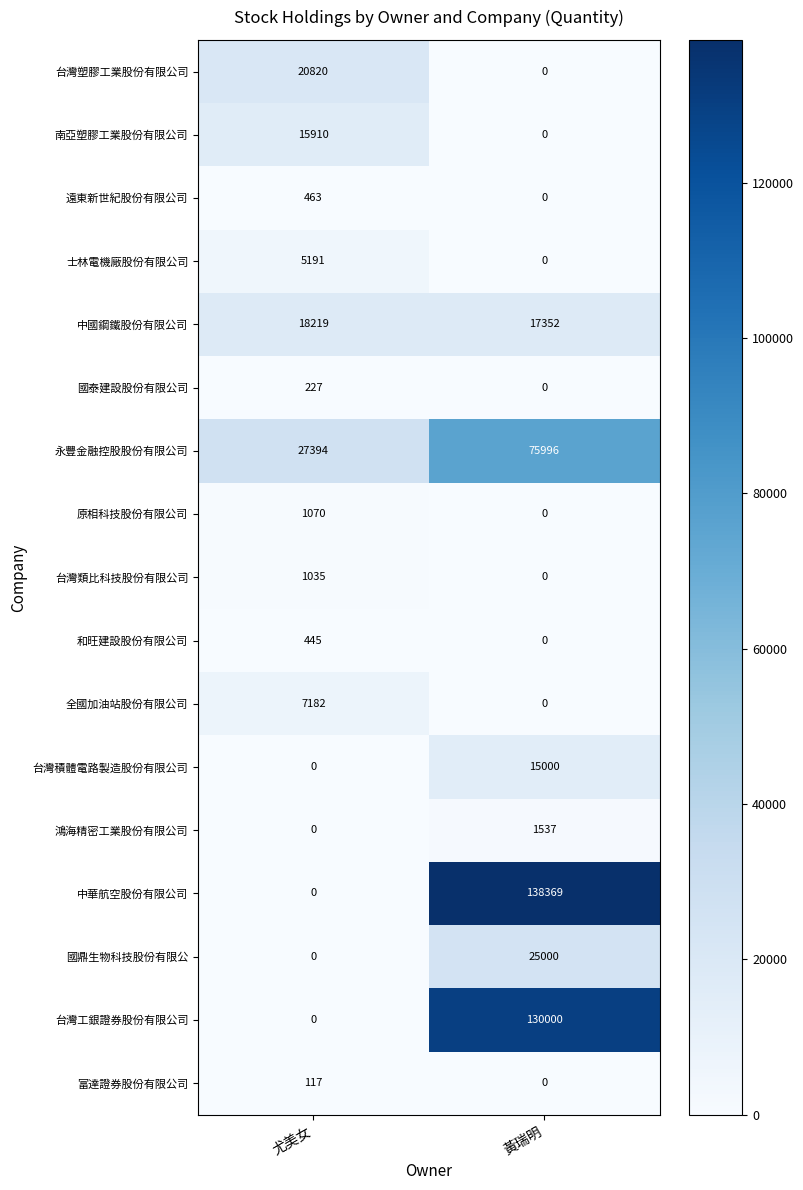

Is the value of 台灣工銀證券股份有限公司 at 黃瑞明 greater than the value of 南亞塑膠工業股份有限公司 at 尤美女?

Yes